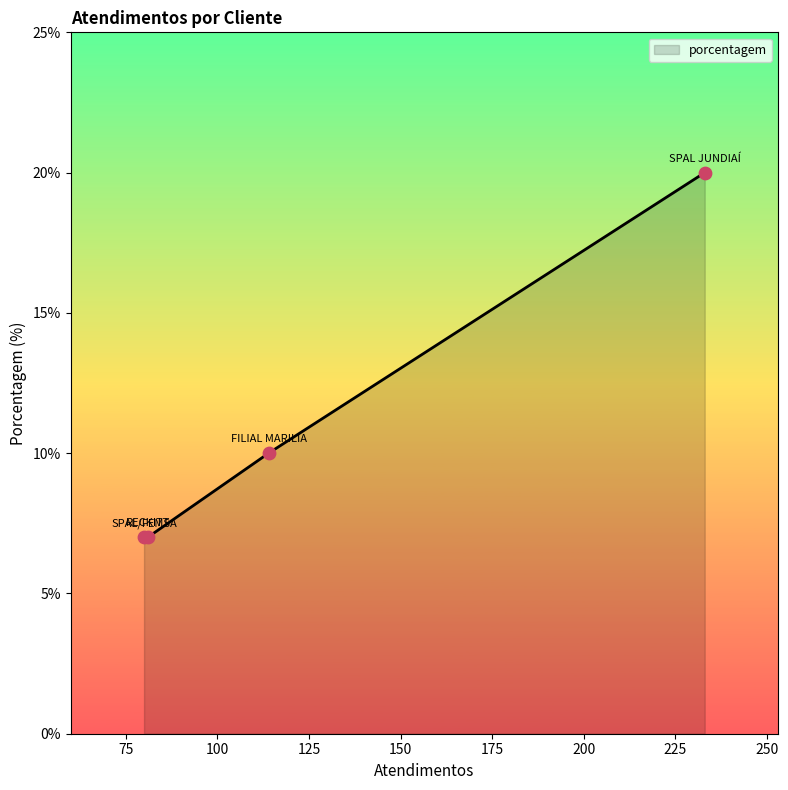

What is the minimum value shown in the chart?

7